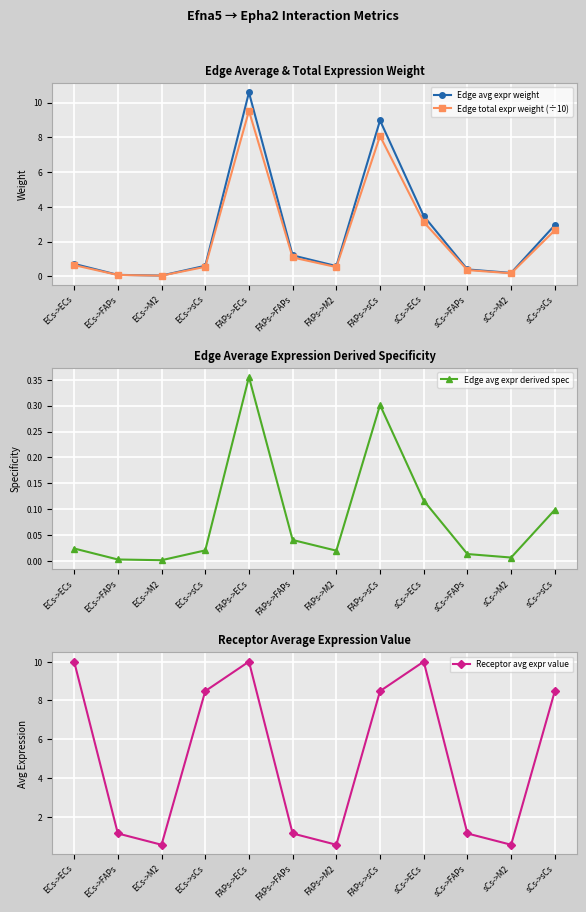

Between which two adjacent categories do Receptor avg expr value and Edge avg expr weight first intersect?

ECs->sCs and FAPs->ECs